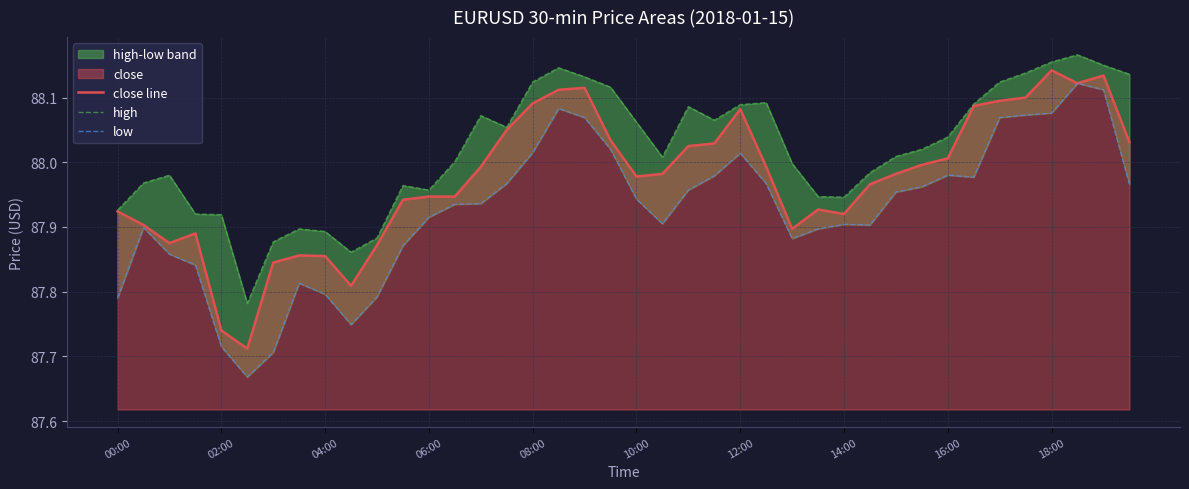

True or false: high has more than 2 points higher than both neighbors.

True